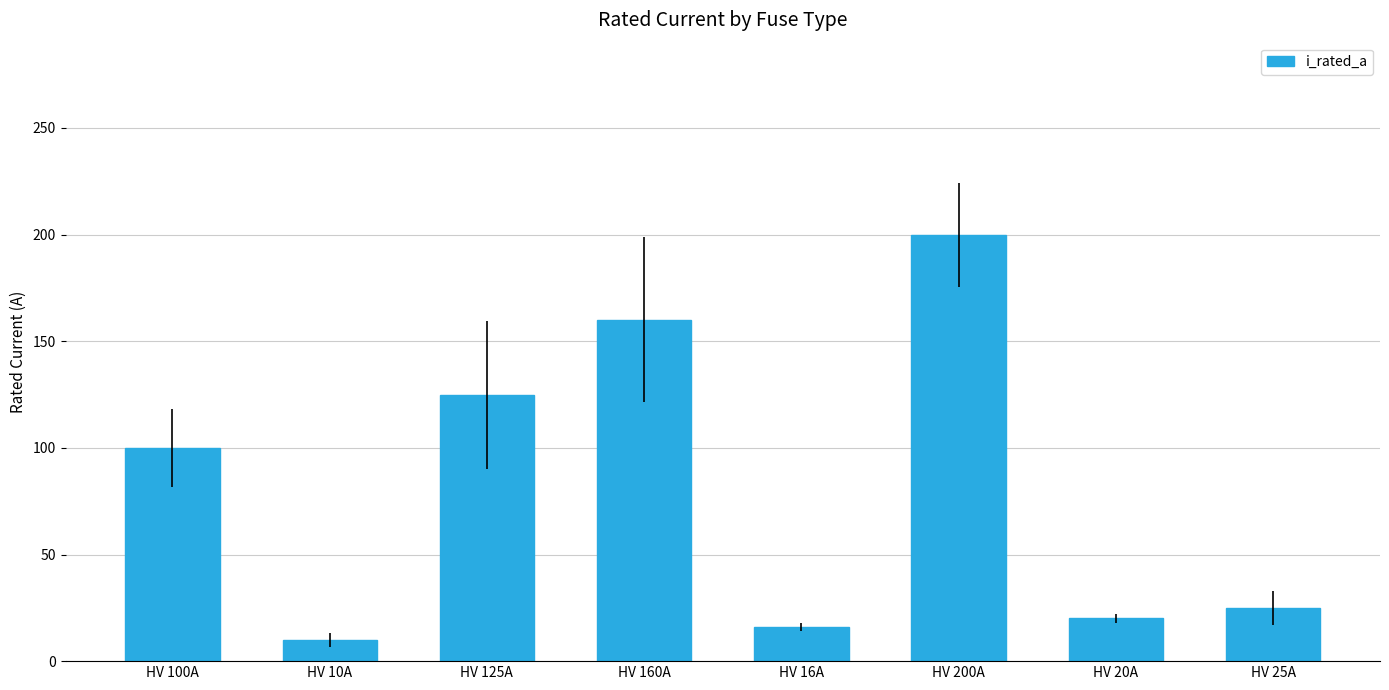

Reading left to right, transcribe all the data shown in this chart.

100	10	125	160	16	200	20	25